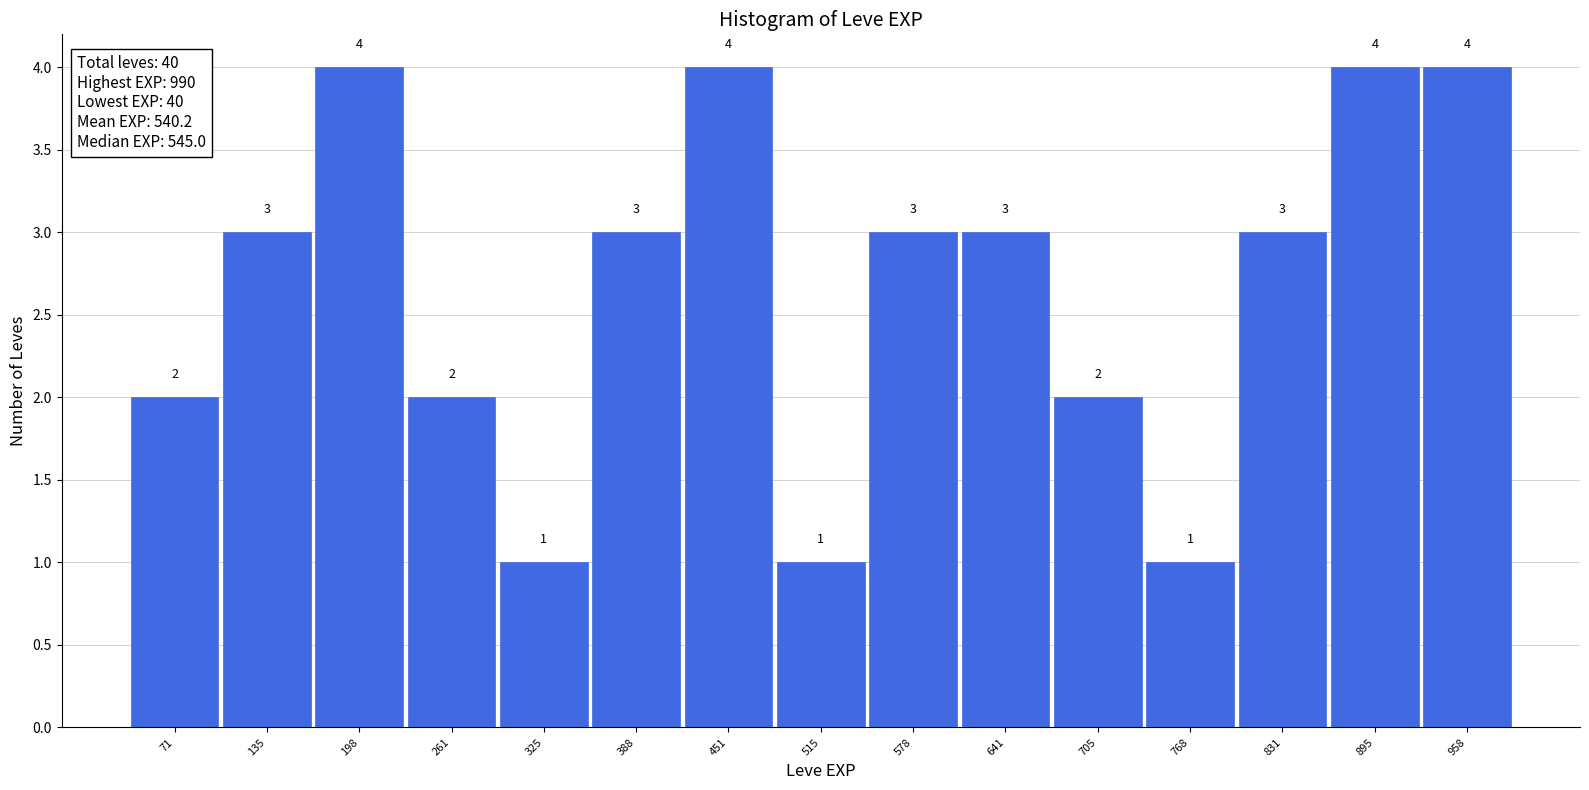

How tall is the bar that spans 360 to 420 on the x-axis? The bar edges are not printed on the chart, so give them approximately, as read against the axis.

3